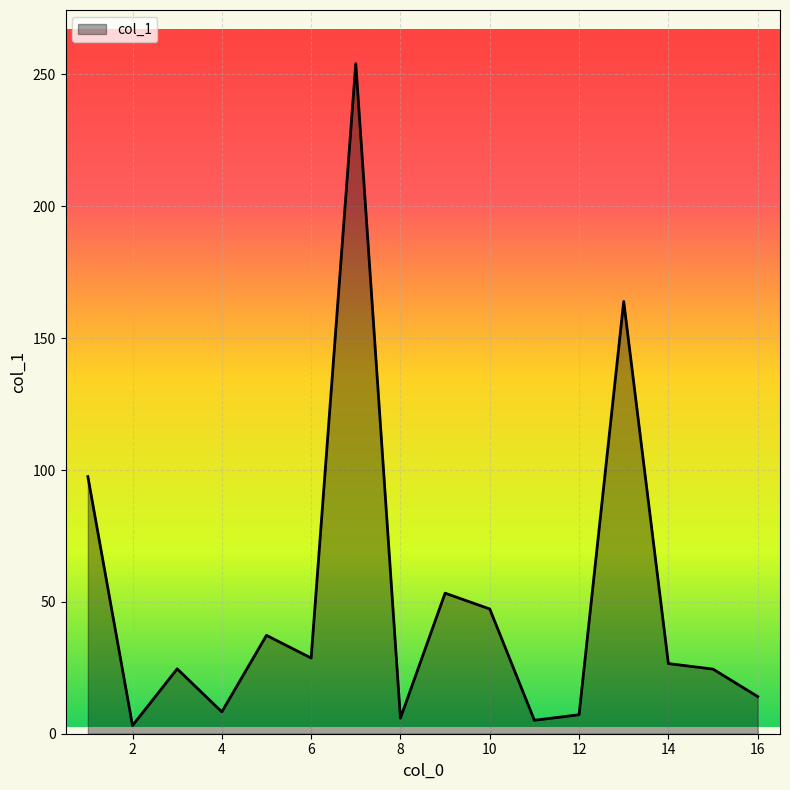

Is this an area chart (filled region under the line)?

Yes